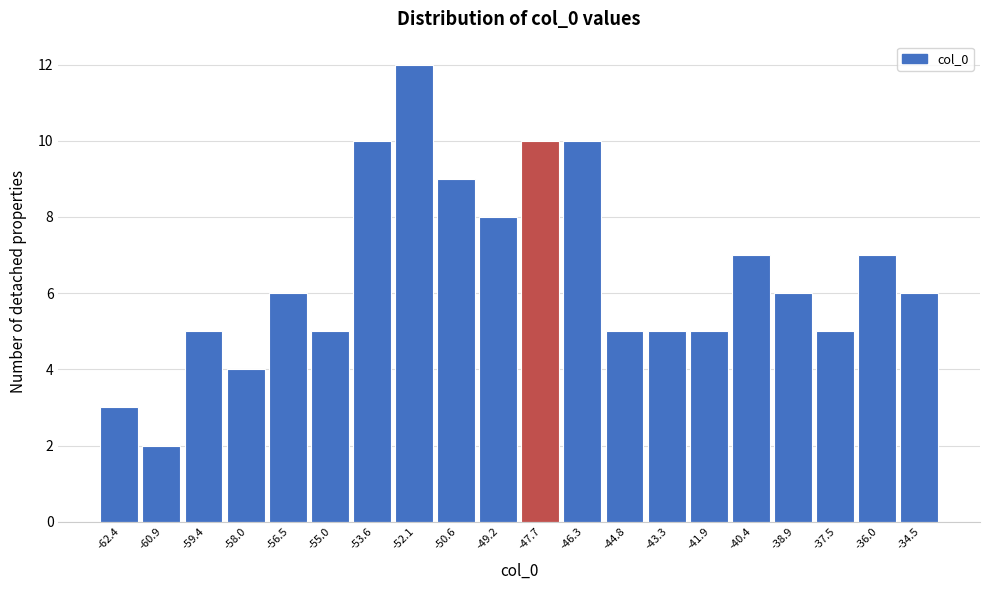

Reading left to right, transcribe this chart: for each bar, give the range it covers on the x-axis and its height. Neither the bar edges nor the heights are printed on the chart, so give them approximately, as read against the axes.

-63.0 to -61.6: 3
-61.6 to -60.2: 2
-60.2 to -58.8: 5
-58.8 to -57.2: 4
-57.2 to -55.8: 6
-55.8 to -54.4: 5
-54.4 to -52.8: 10
-52.8 to -51.4: 12
-51.4 to -50.0: 9
-50.0 to -48.4: 8
-48.4 to -47.0: 10
-47.0 to -45.6: 10
-45.6 to -44.0: 5
-44.0 to -42.6: 5
-42.6 to -41.2: 5
-41.2 to -39.6: 7
-39.6 to -38.2: 6
-38.2 to -36.8: 5
-36.8 to -35.2: 7
-35.2 to -33.8: 6